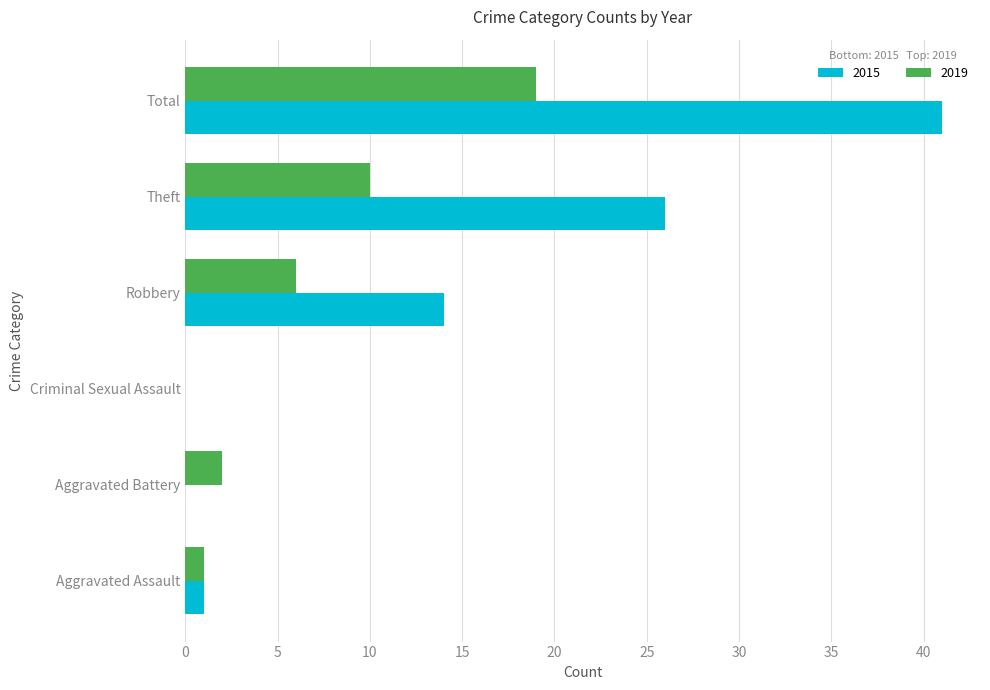

At which category is the sum across all series the highest?

Total